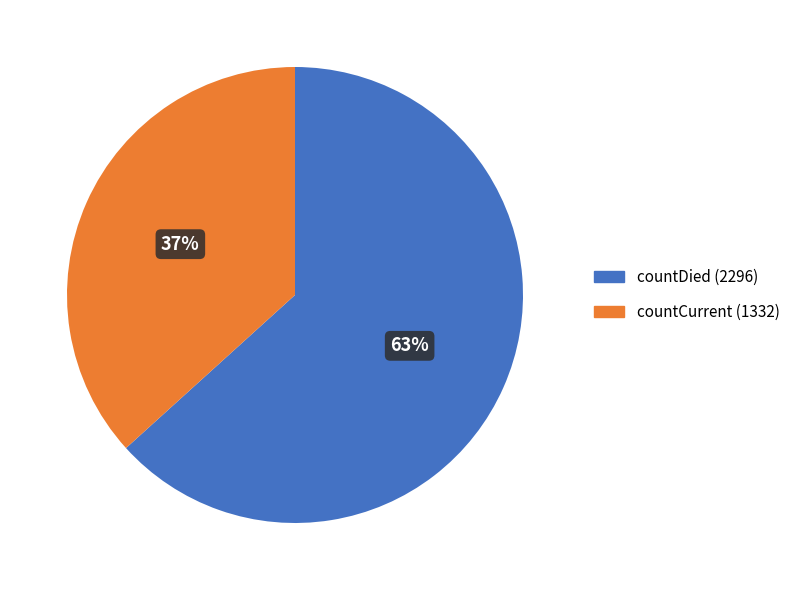

What is the ratio of the value at countDied to the value at countCurrent?

1.7